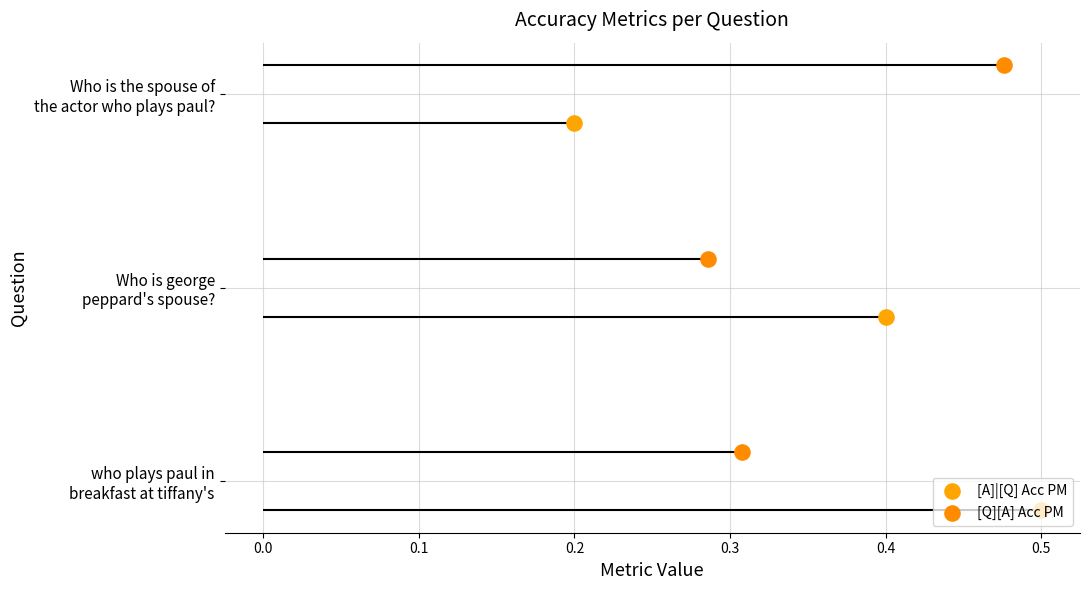

Which series contains the lowest Y value?

[A]|[Q] Acc PM